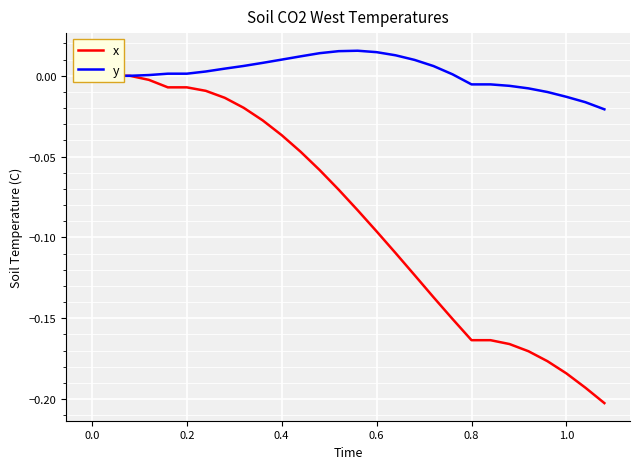

The value of y at 0.0 is 0.0. True or false?

True